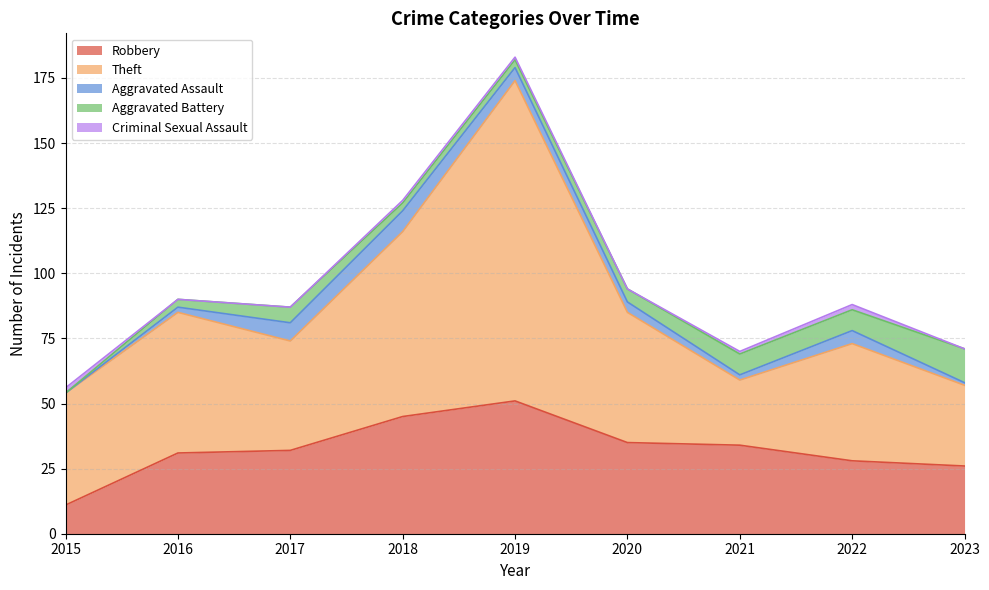

Reading left to right, transcribe all the data shown in this chart.

Robbery: 2015=11	2016=31	2017=32	2018=45	2019=51	2020=35	2021=34	2022=28	2023=26
Theft: 2015=43	2016=54	2017=42	2018=71	2019=123	2020=50	2021=25	2022=45	2023=31
Aggravated Assault: 2015=0	2016=2	2017=7	2018=8	2019=5	2020=4	2021=2	2022=5	2023=1
Aggravated Battery: 2015=0	2016=3	2017=6	2018=3	2019=3	2020=5	2021=8	2022=8	2023=13
Criminal Sexual Assault: 2015=2	2016=0	2017=0	2018=1	2019=1	2020=0	2021=1	2022=2	2023=0